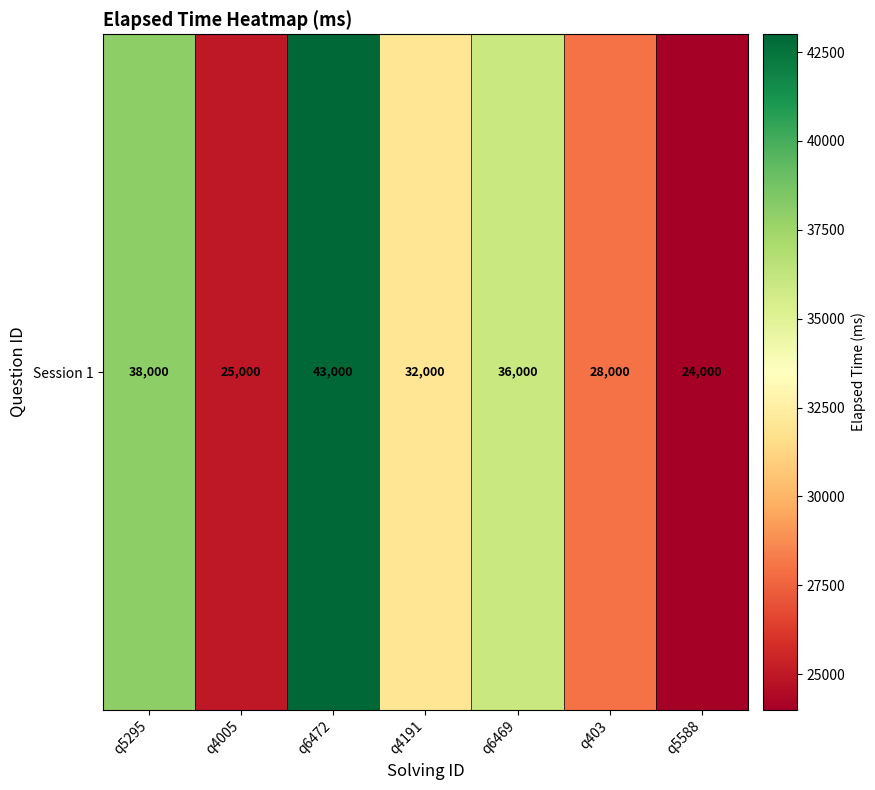

What is the sum of the values at q6469 and q4191?

68000